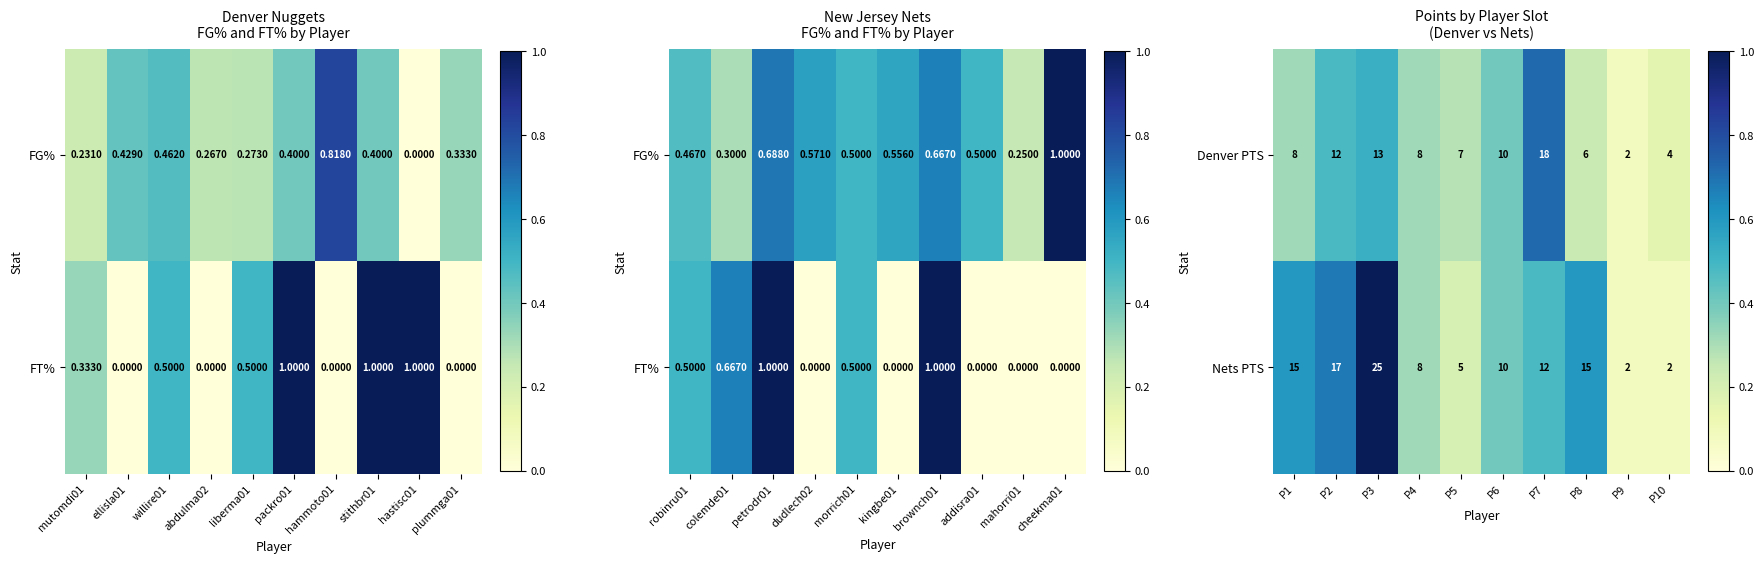

True or false: Denver PTS has a value of 1.2 at P7.

False